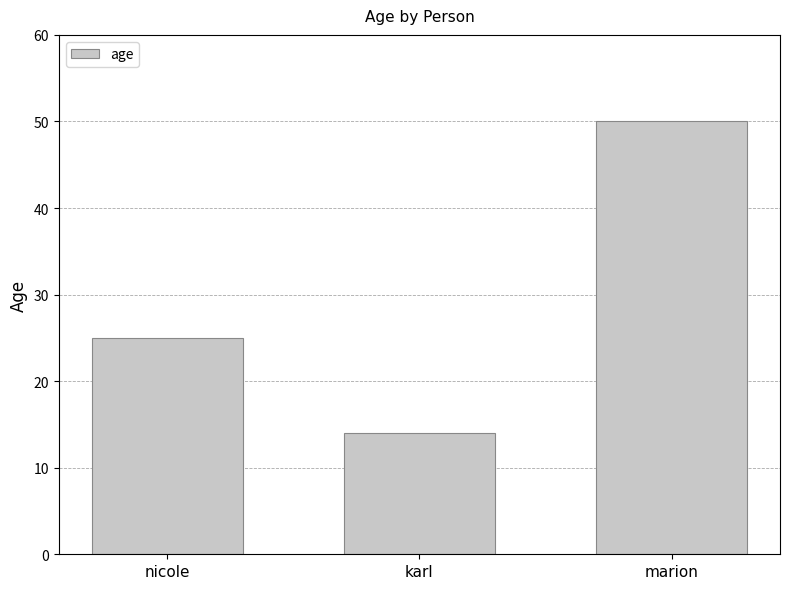

Reading right to left, transcribe all the data shown in this chart.

marion=50	karl=14	nicole=25